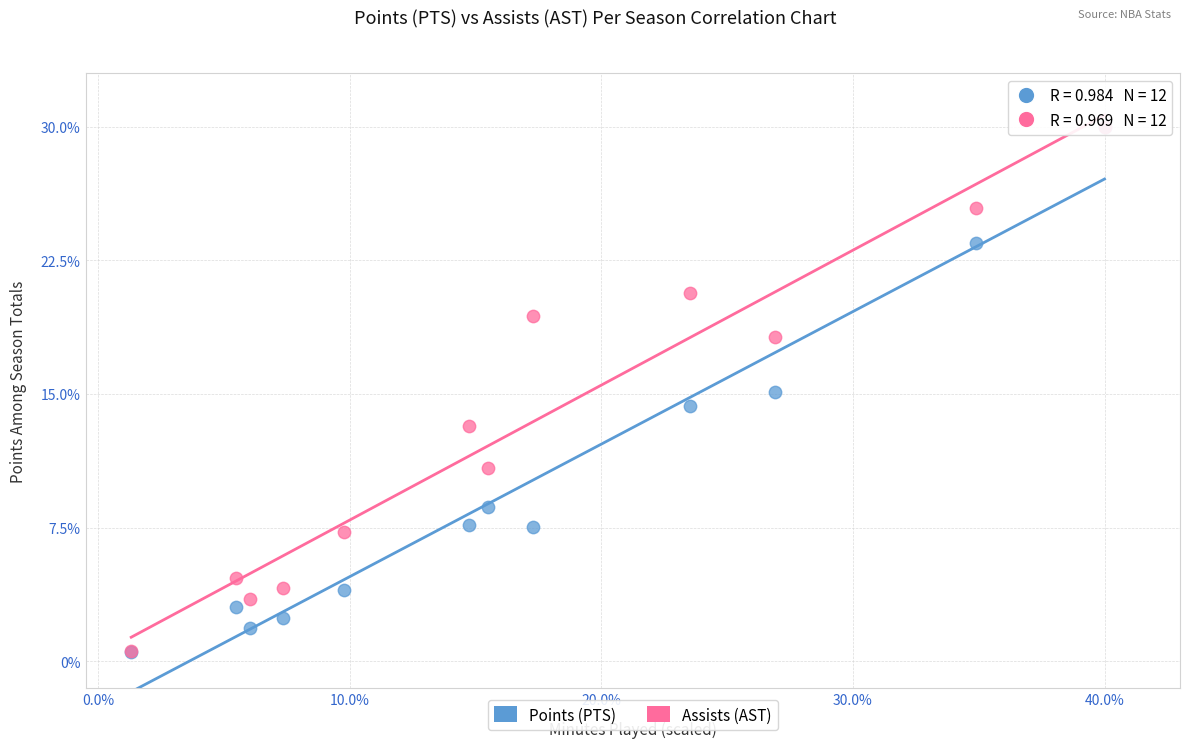

What are all the series names shown in the legend?

Points (PTS), Assists (AST)